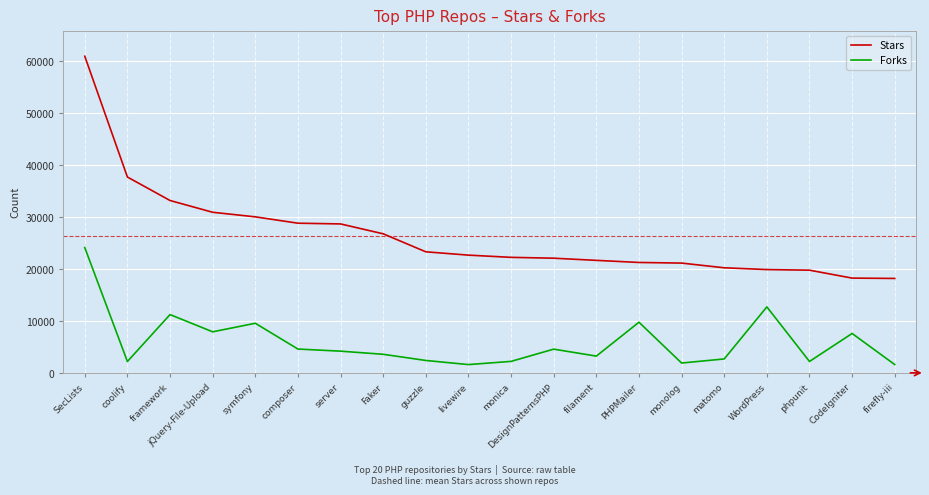

What is the smallest value displayed?

1604